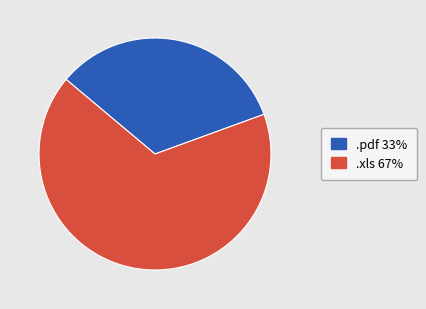

Which category has the biggest portion of the pie?

.xls